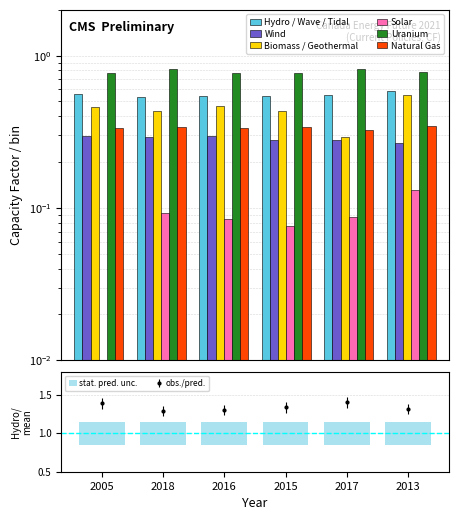

Count the Uranium values in the range 0 to 1.

6